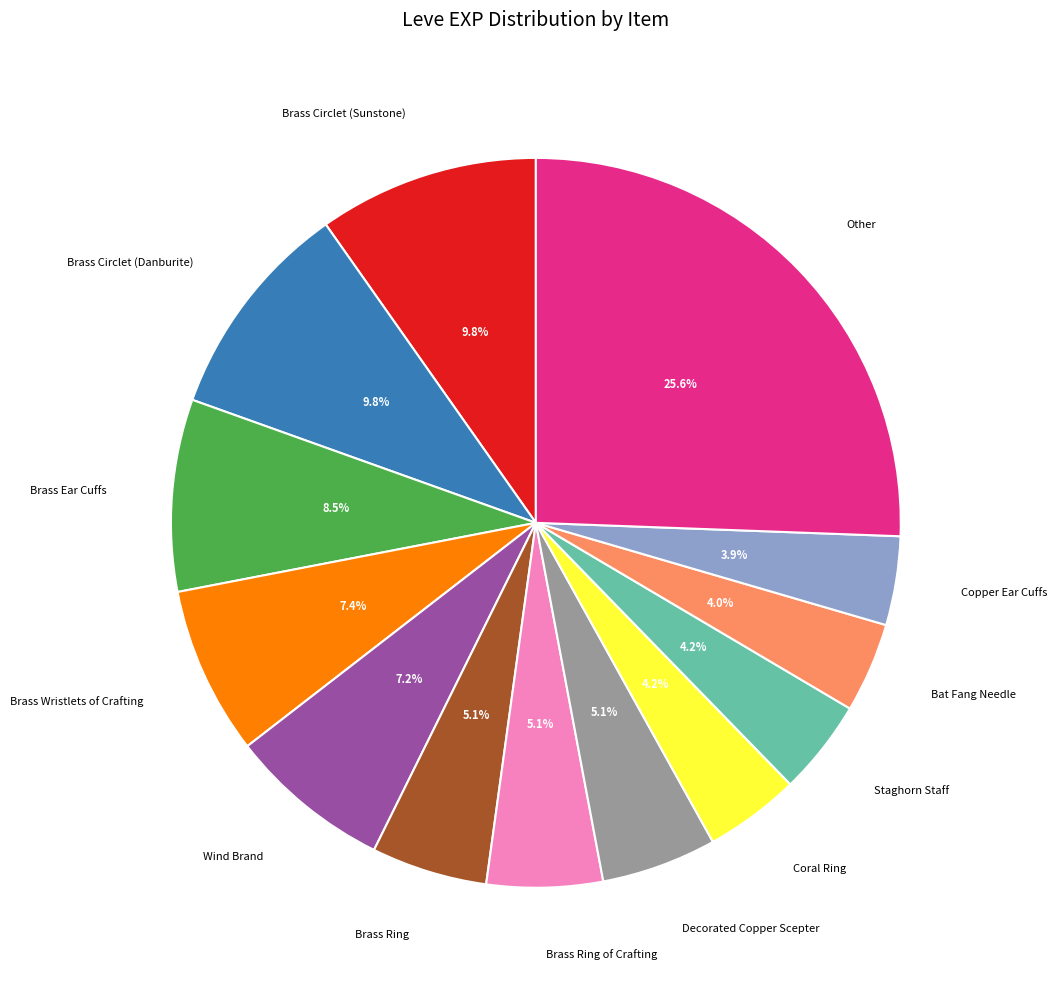

Is there a majority slice in this chart?

No